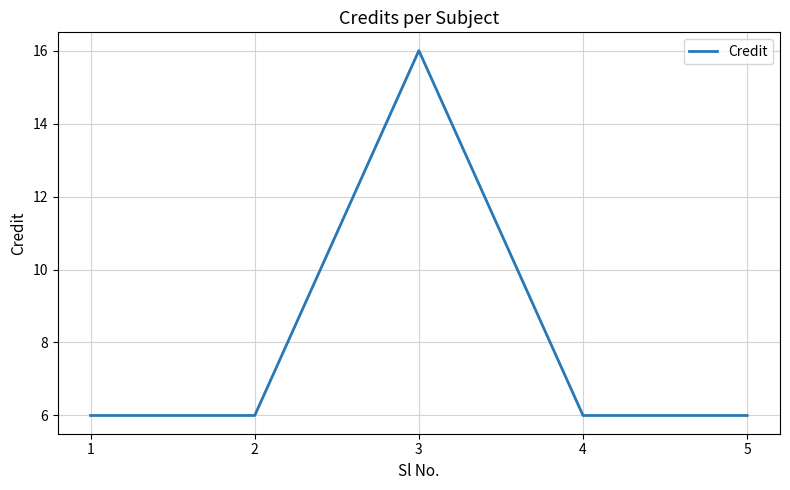

What is the minimum value shown in the chart?

6